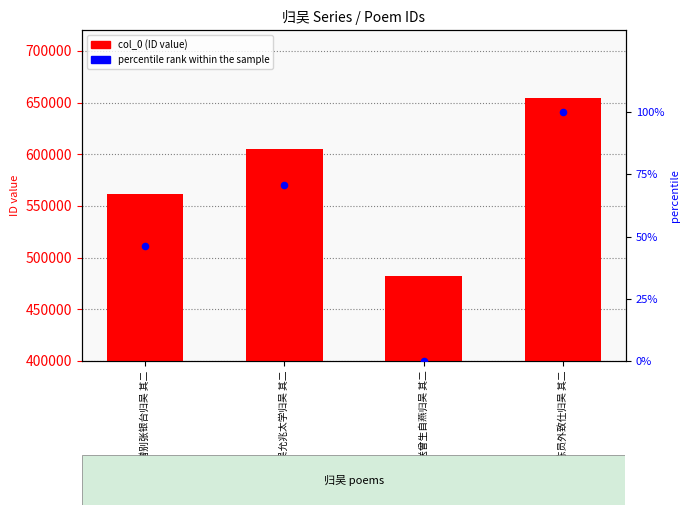

Which series reaches the maximum Y coordinate?

col_0